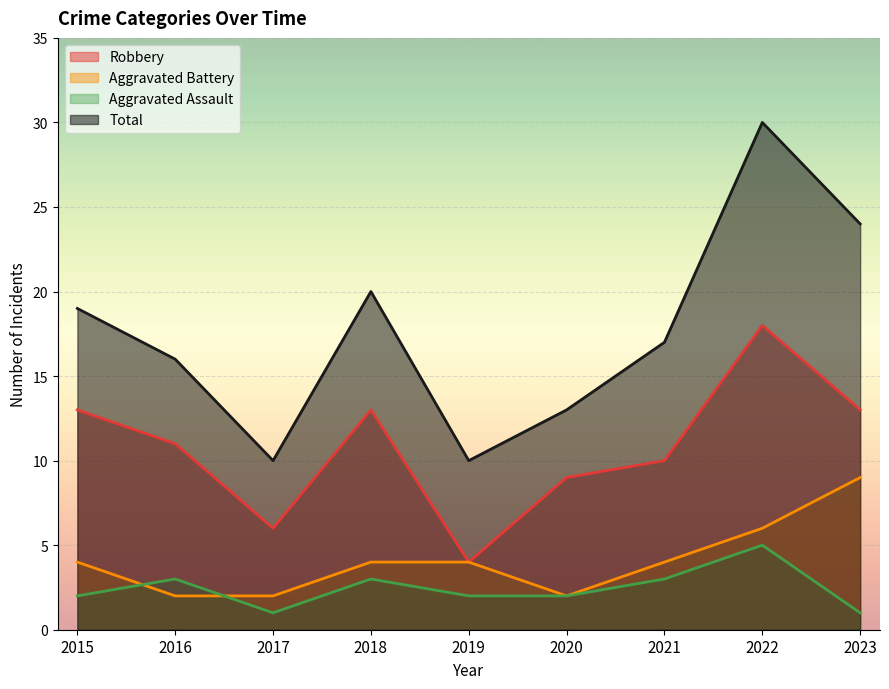

True or false: Robbery has a value of 13 at 2015.

True